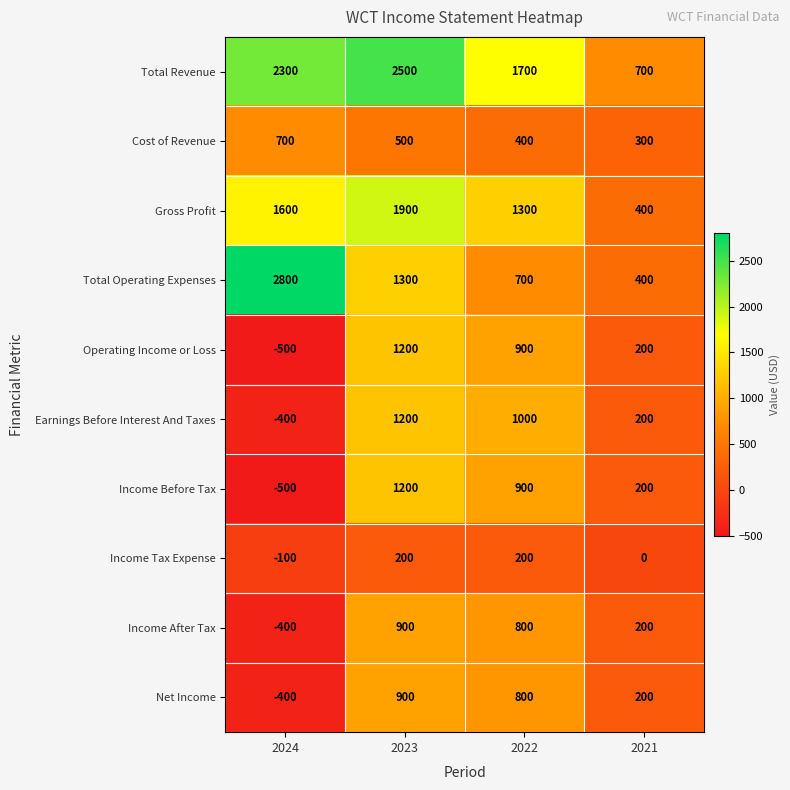

What is the total value across all series at 2024?

5100